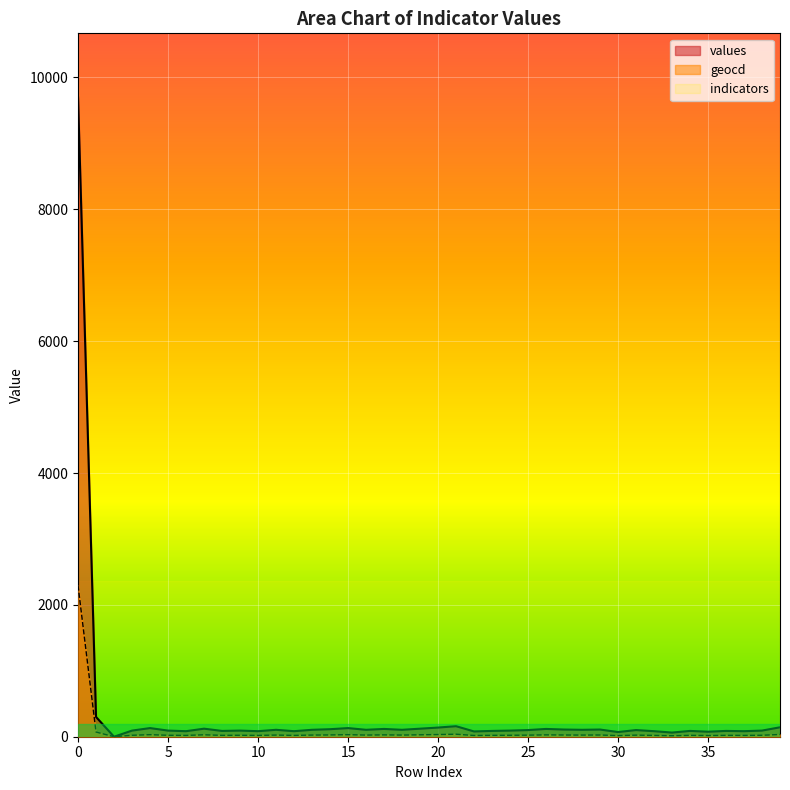

Where is the first local minimum for geocd?

2